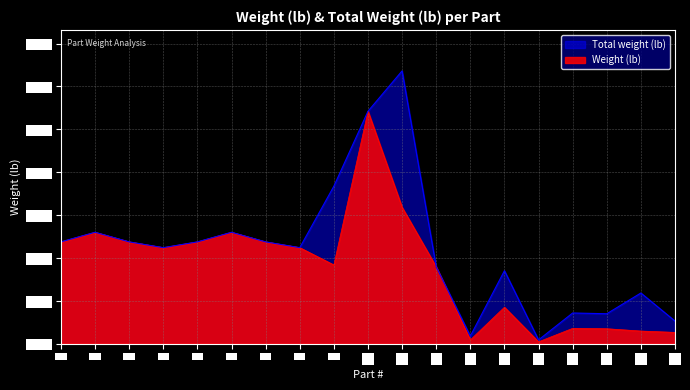

List the labels in order of Total weight (lb) value, largest first.

11, 10, 9, 2, 6, 1, 3, 5, 7, 4, 8, 12, 14, 18, 16, 17, 19, 13, 15